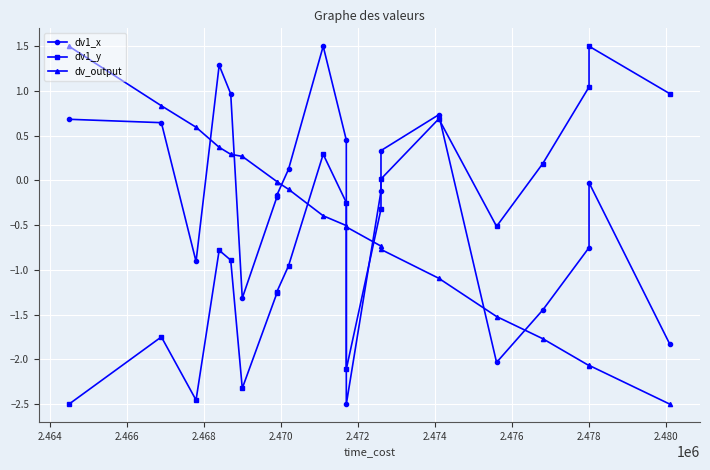

What is the difference between the second highest and second lowest values in the dv_output series?

2.9